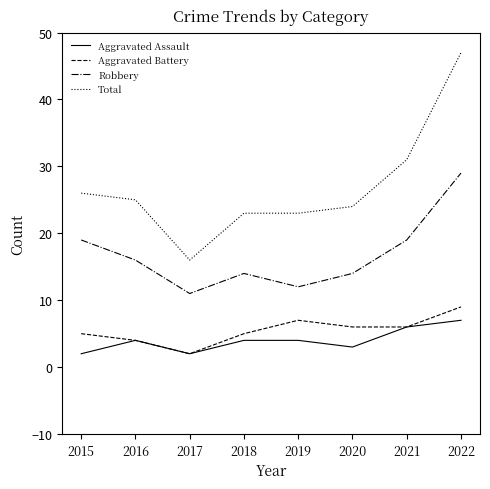

Is it true that Robbery equals 10 at 2021?

False